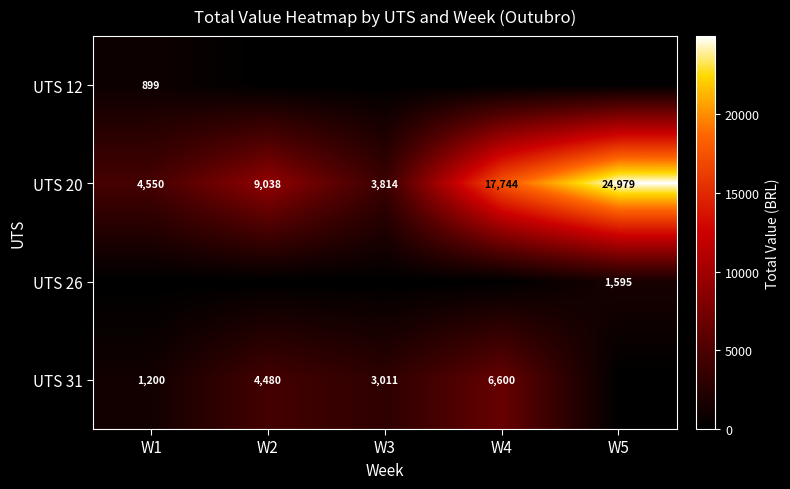

The value of UTS 12 at W1 is 899. True or false?

True